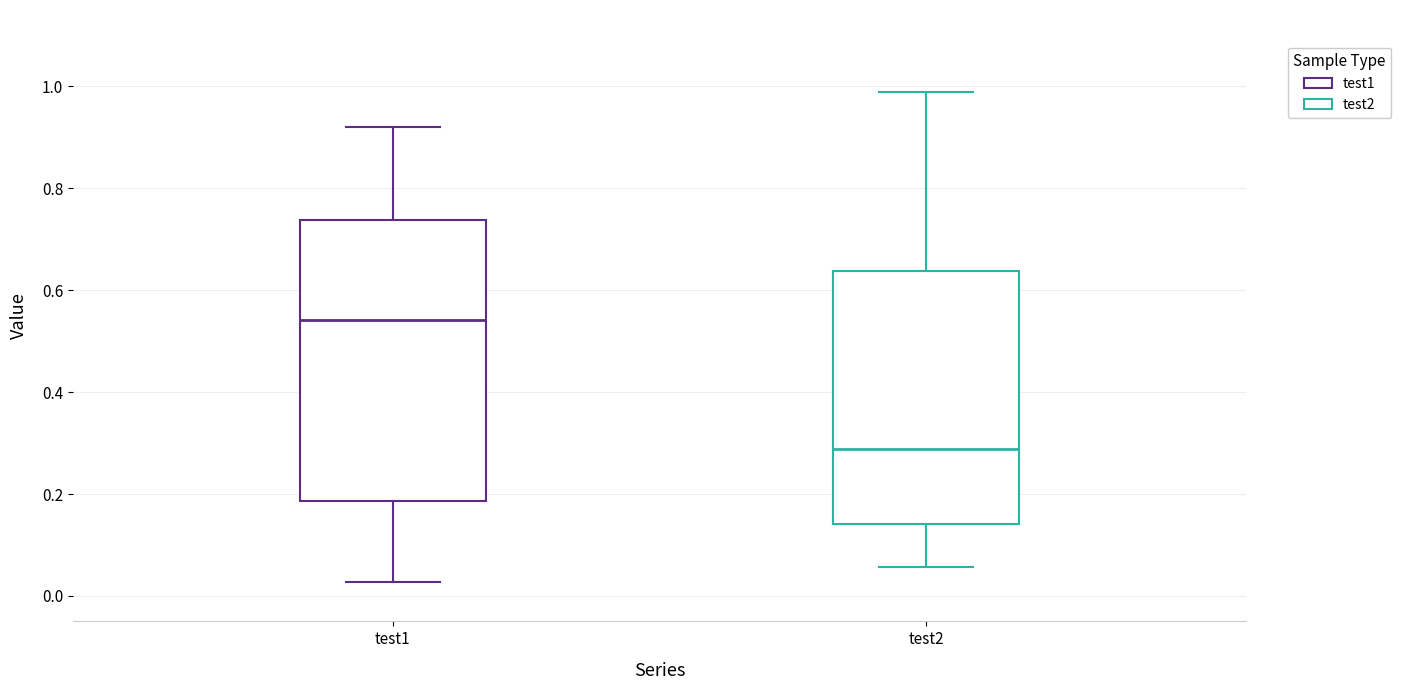

Where does the median line of the box for test1 sit on the y-axis? The values are not printed on the chart, so give them approximately, as read against the axis.

0.54